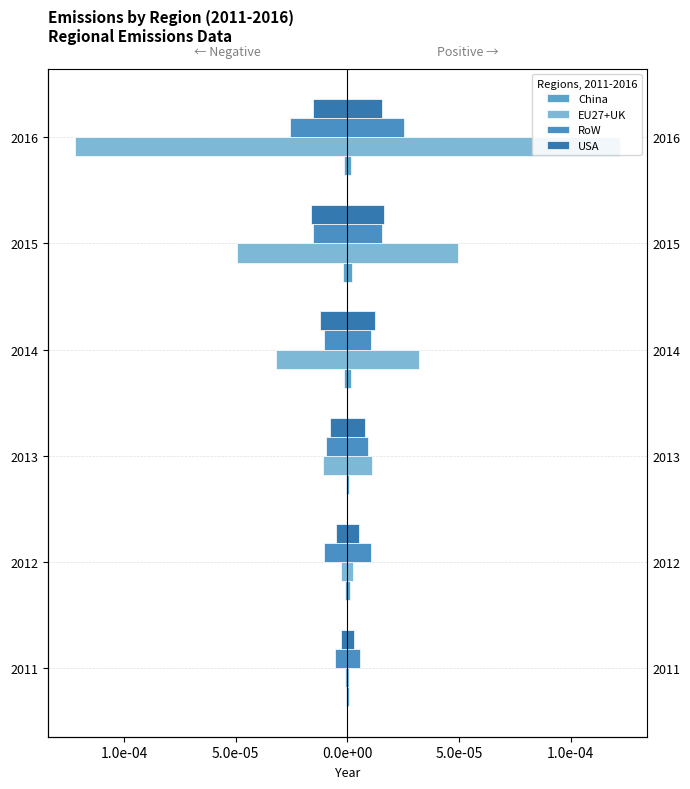

True or false: EU27+UK has a value of -0.0 at 2011.

False